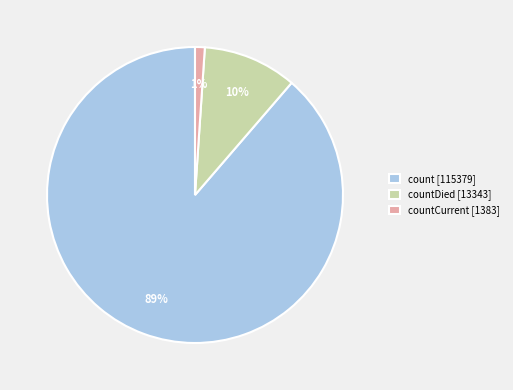

To the nearest percent, what is the difference between the largest and smallest slice percentages?

88%